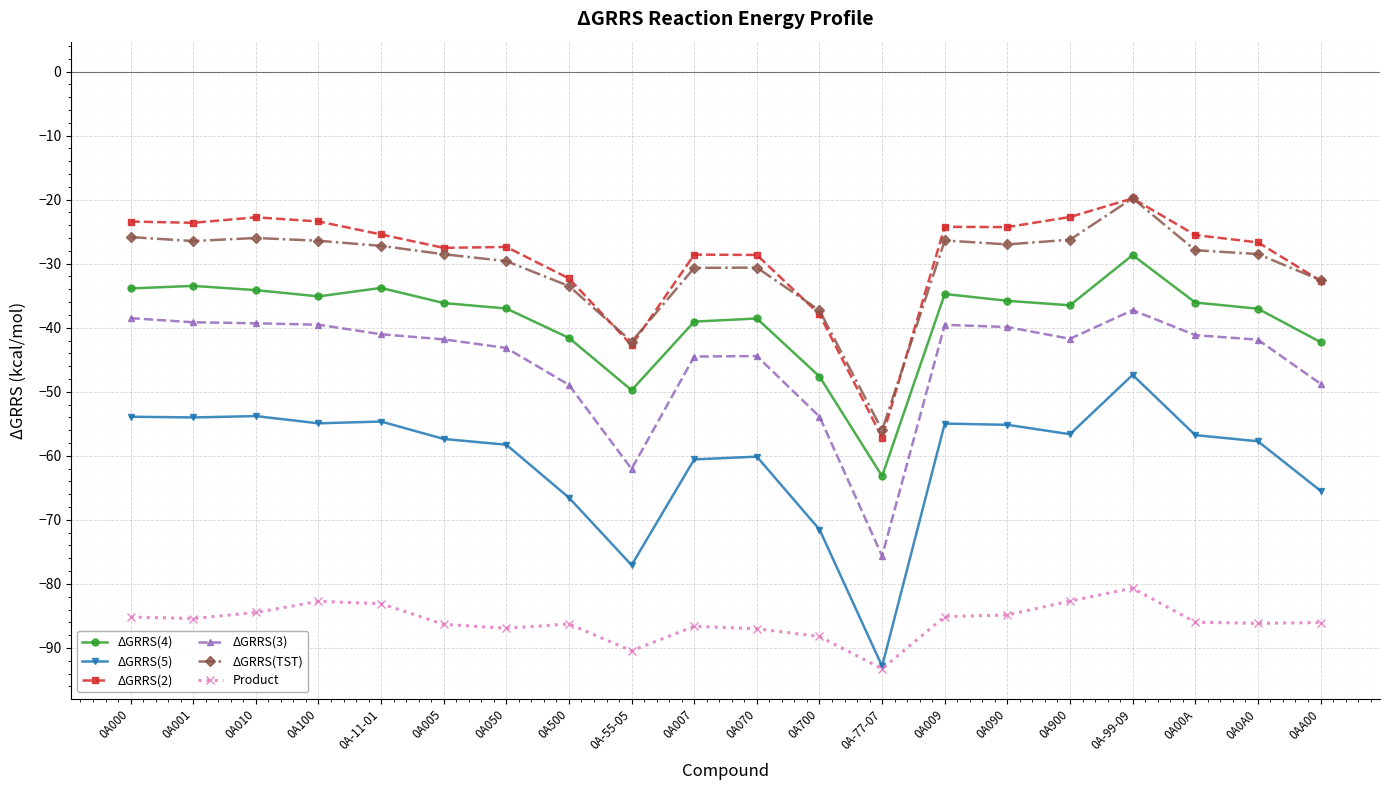

Is it true that ΔGRRS(TST) equals -26.3 at 0A900?

True